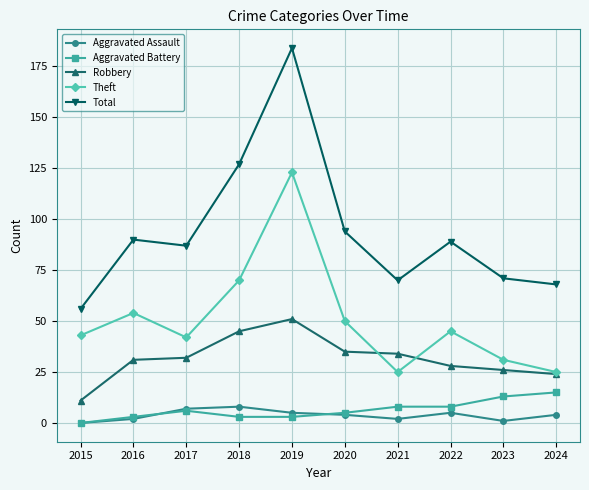

Which category has the lowest value in the Robbery series?

2015